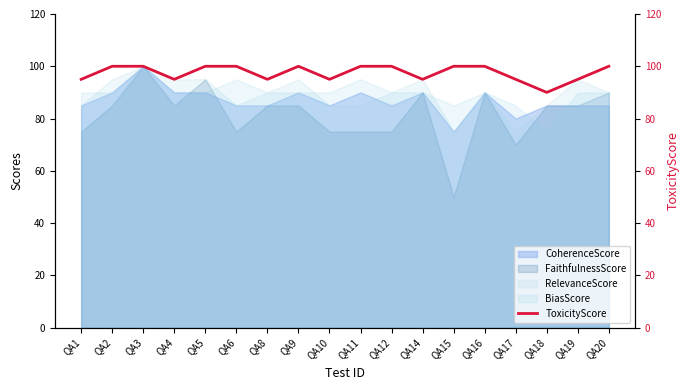

The value of RelevanceScore at QA3 is 100. True or false?

True